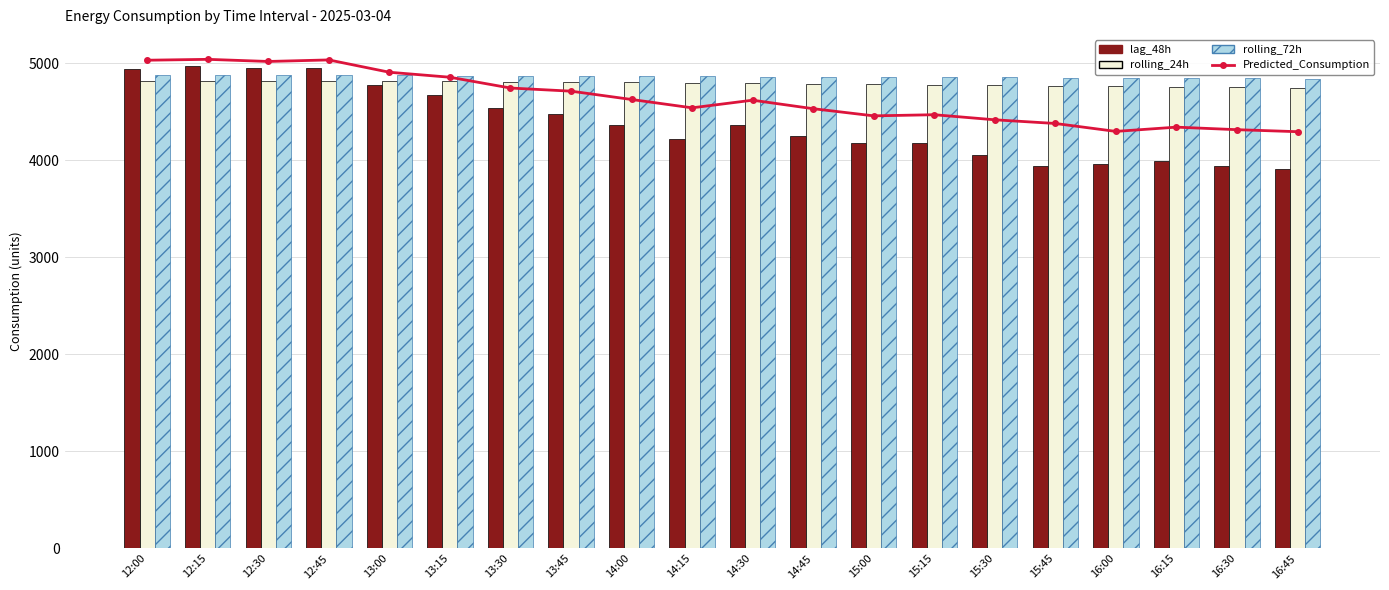

What is the average value of the lag_48h series?

4379.7